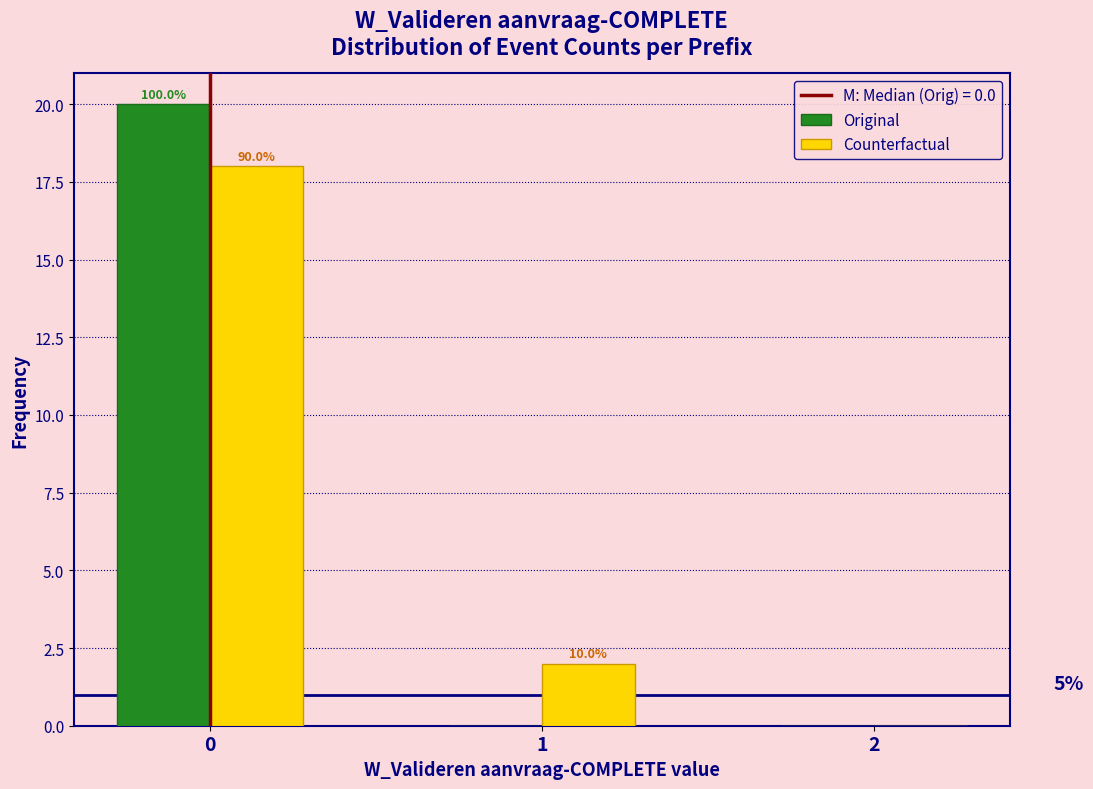

Are the bars horizontal?

No